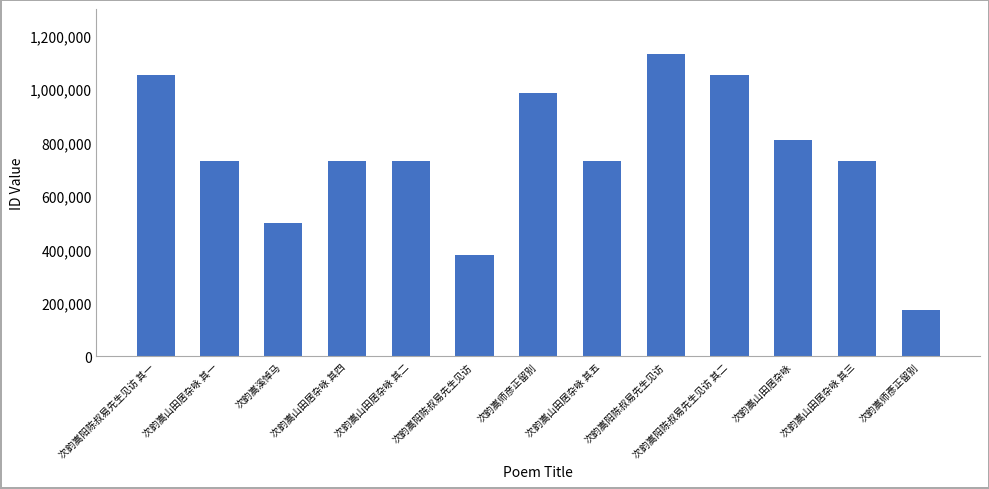

What is the smallest value displayed?

174316